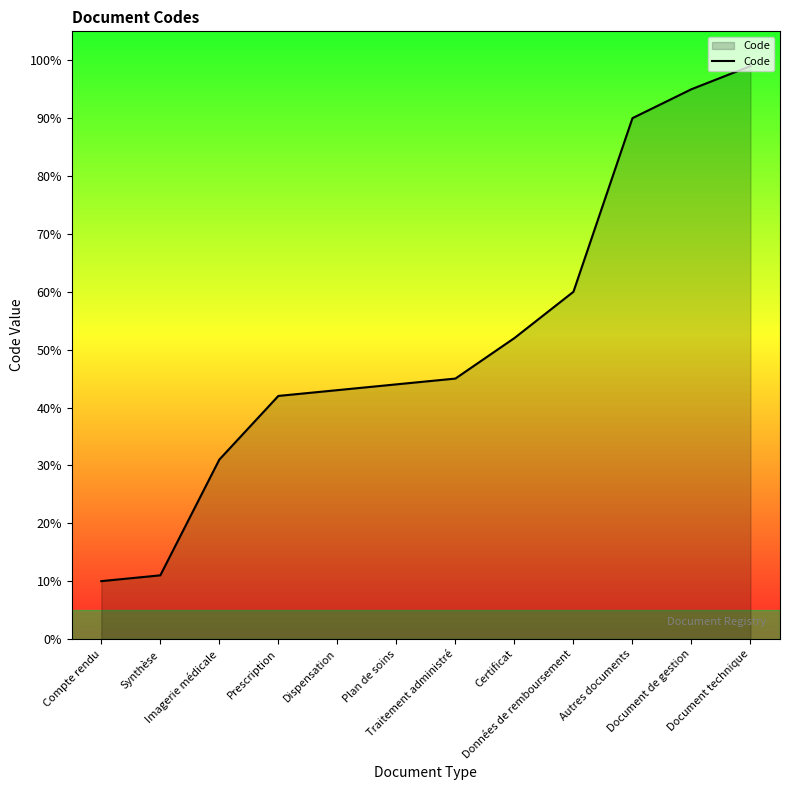

What is the difference between the maximum and minimum values?

89